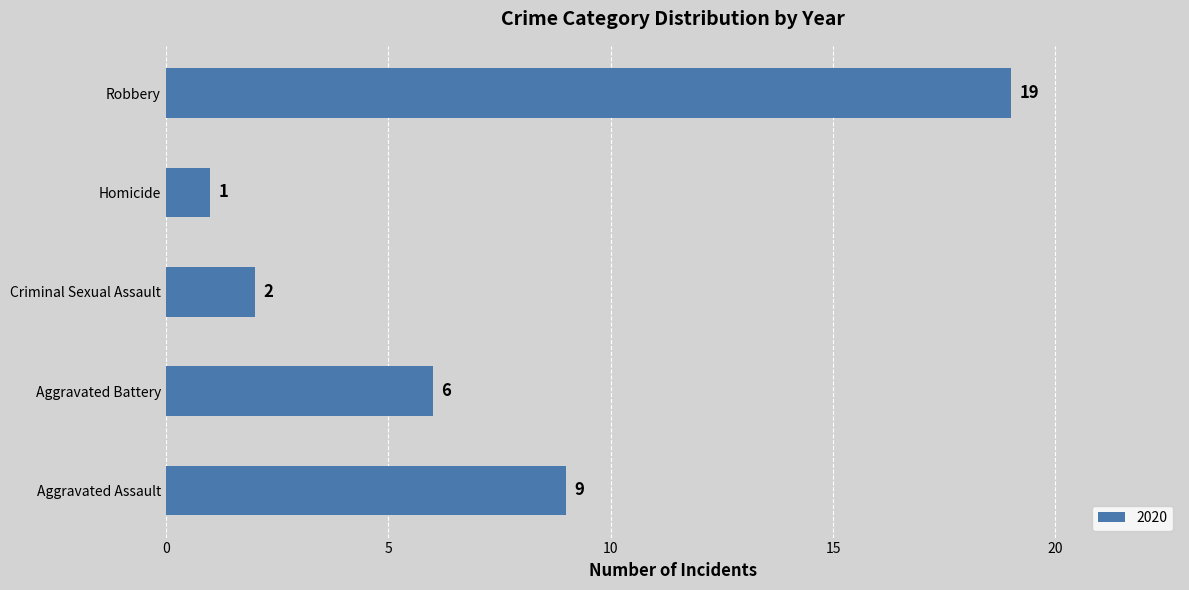

Between Robbery and Aggravated Assault, which is larger?

Robbery